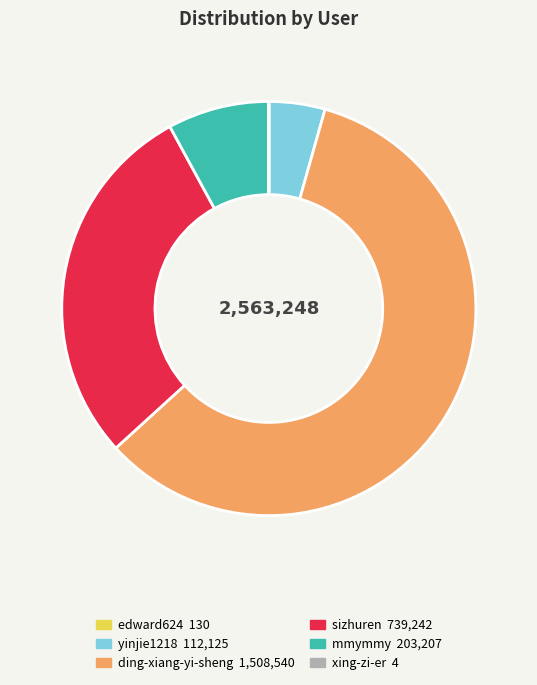

Is it true that yinjie1218 is 4% of the pie?

True